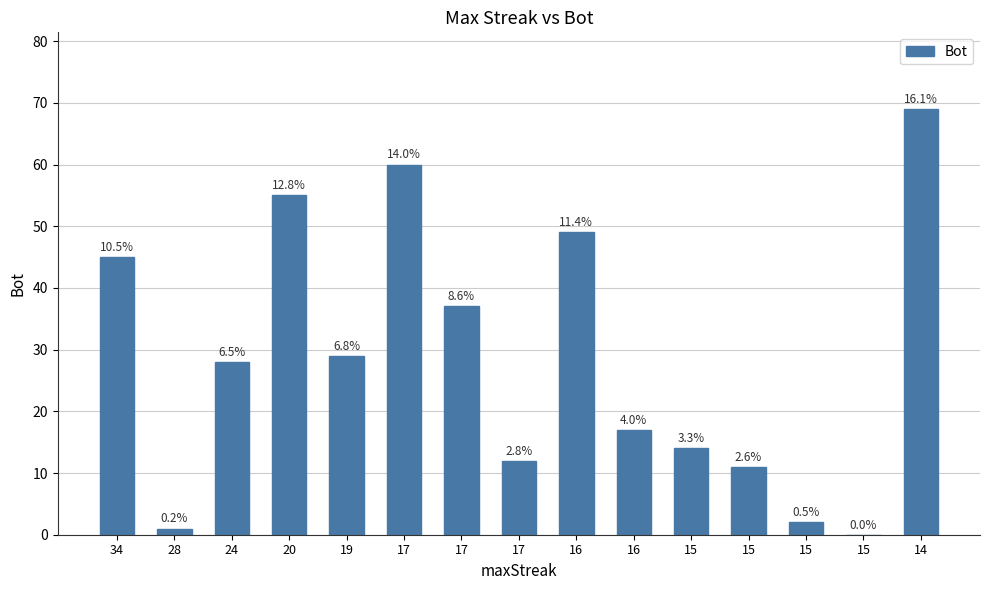

Are the bars horizontal?

No